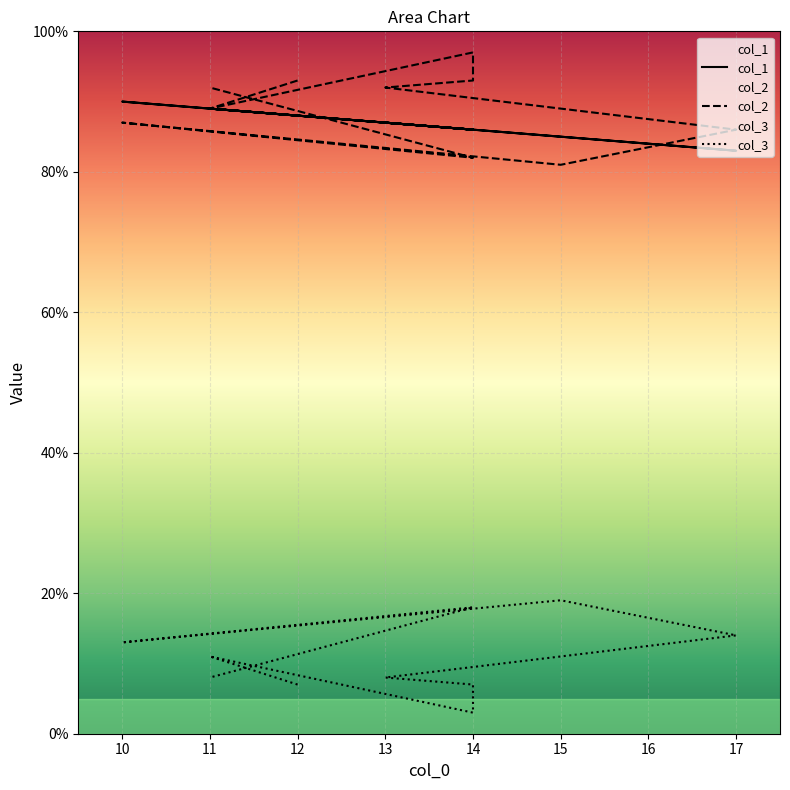

What is the difference between the second highest and minimum values in the col_2 series?

12